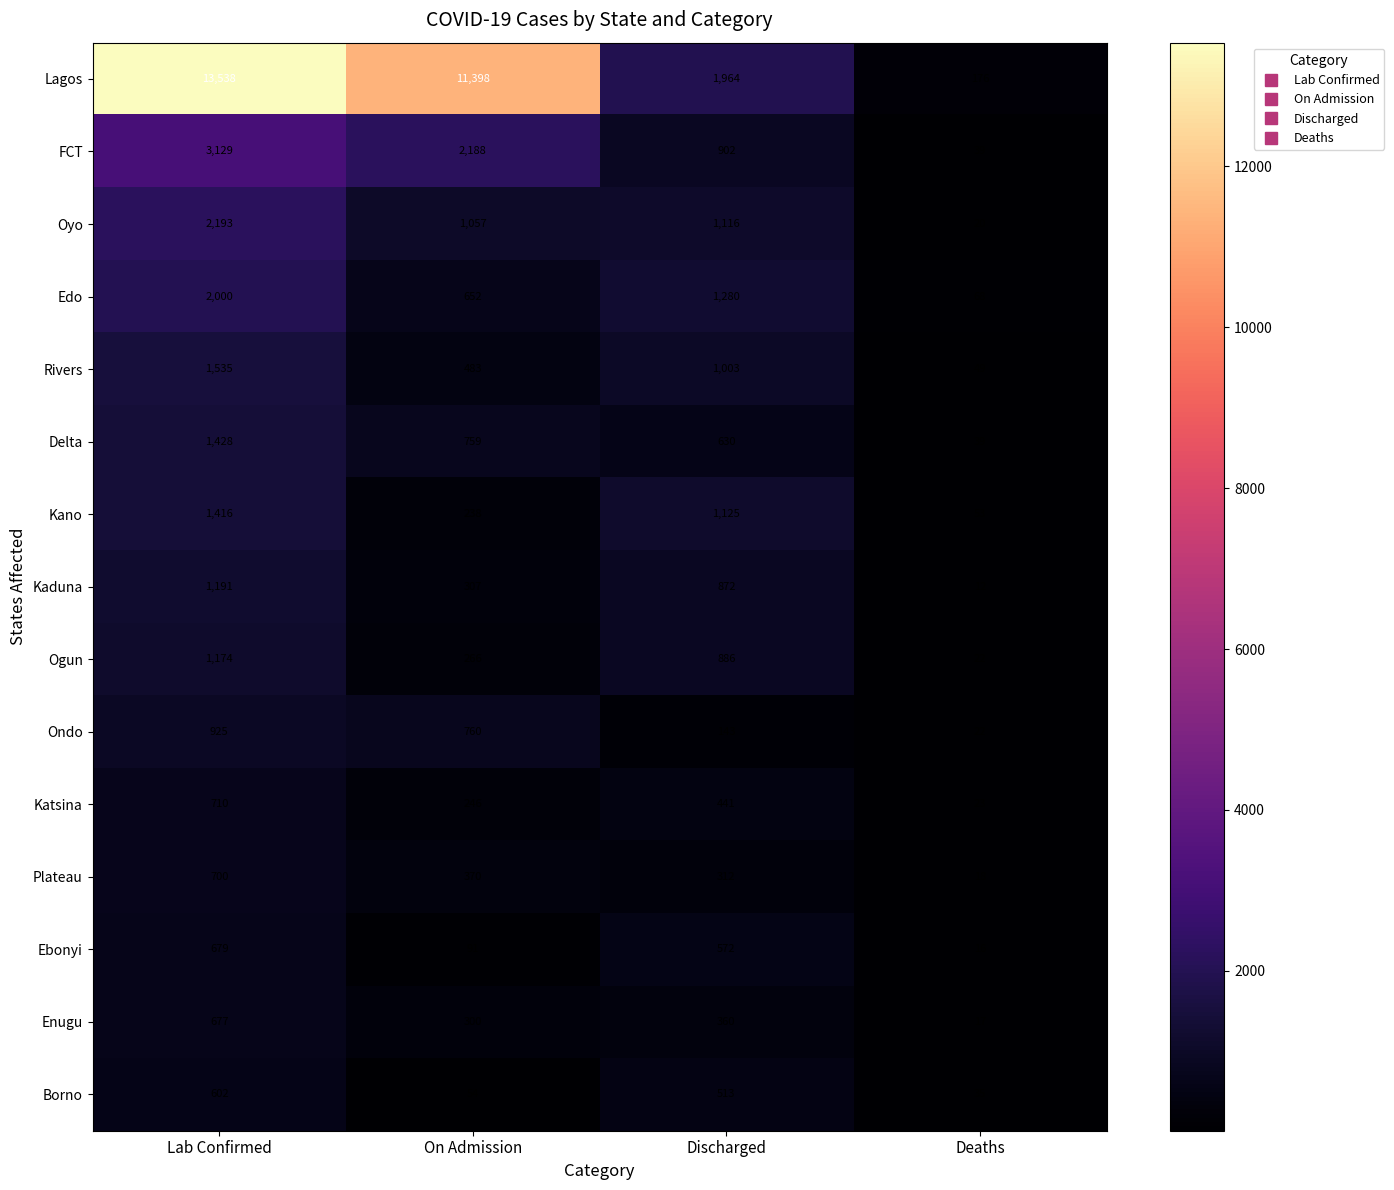

At which category does the chart reach its minimum across all series?

Deaths